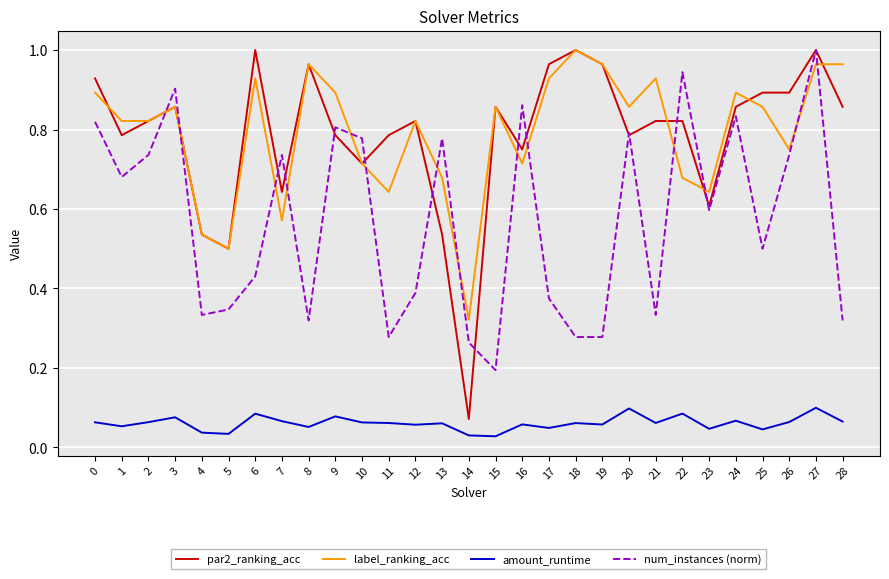

How many intersections are there between label_ranking_acc and num_instances (norm)?

14